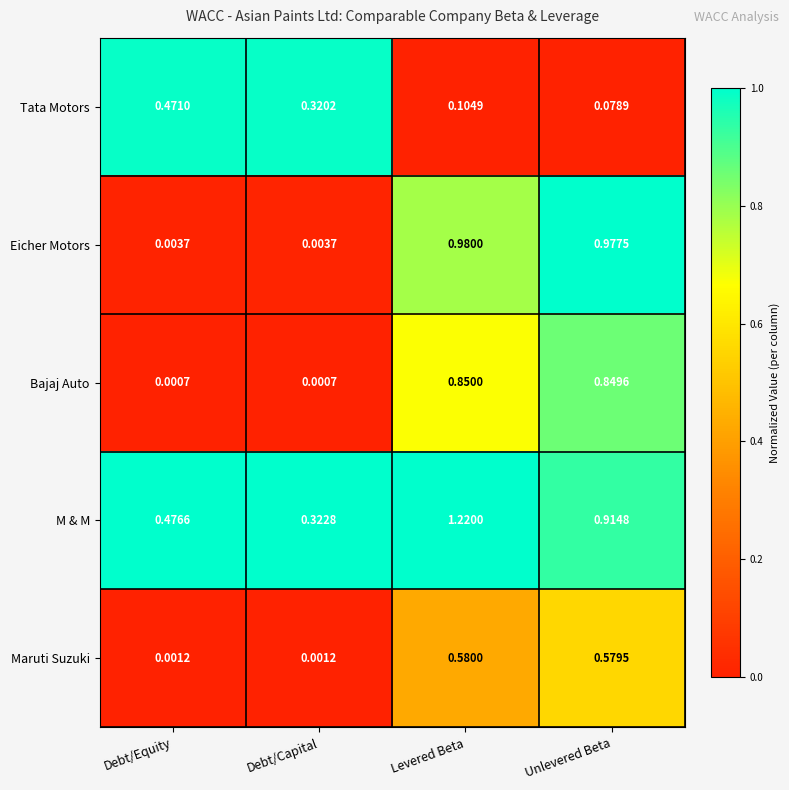

Which series changed the most between Debt/Equity and Levered Beta?

Eicher Motors